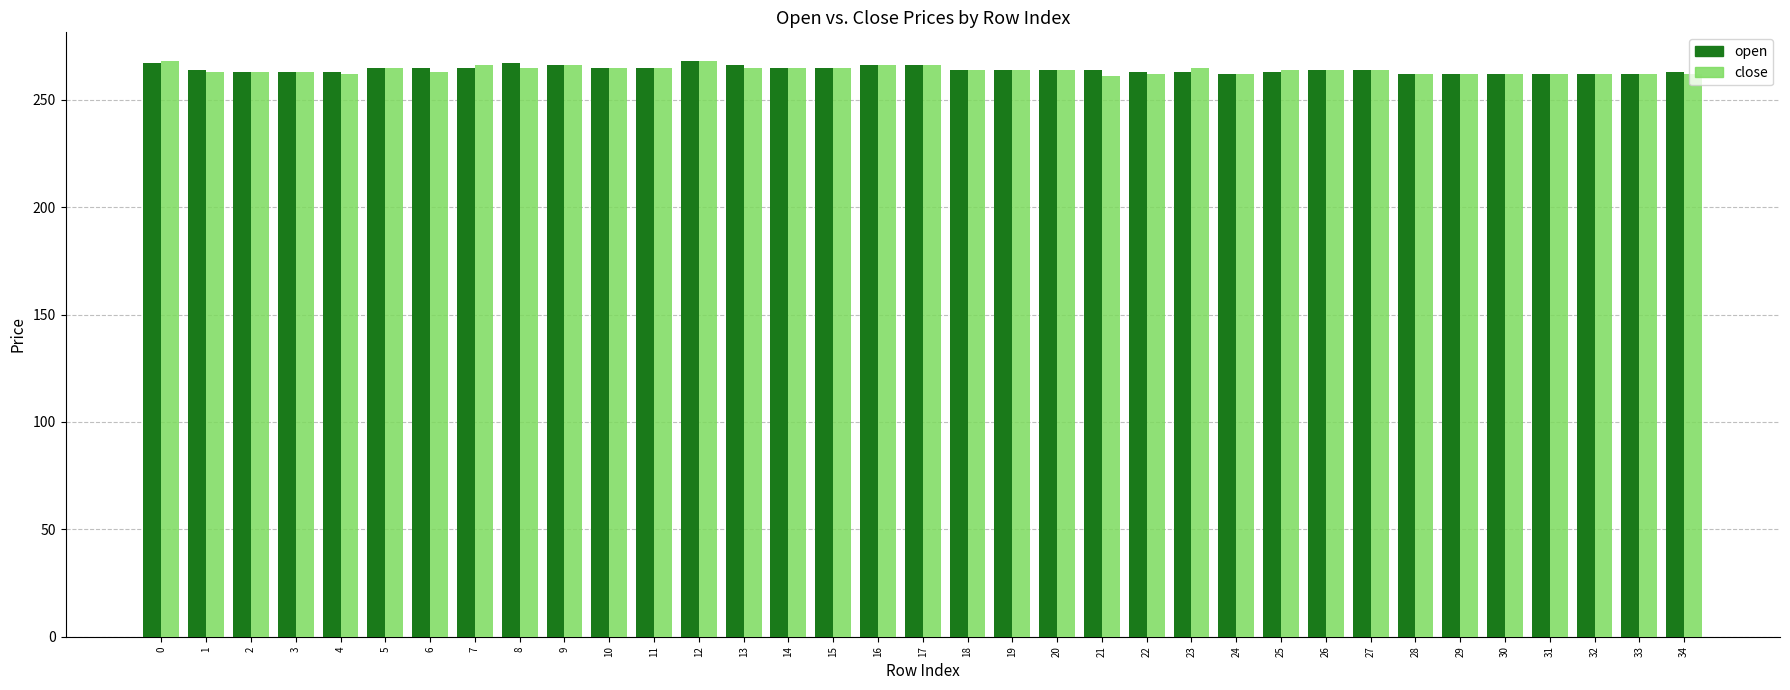

What are all the series names shown in the legend?

open, close